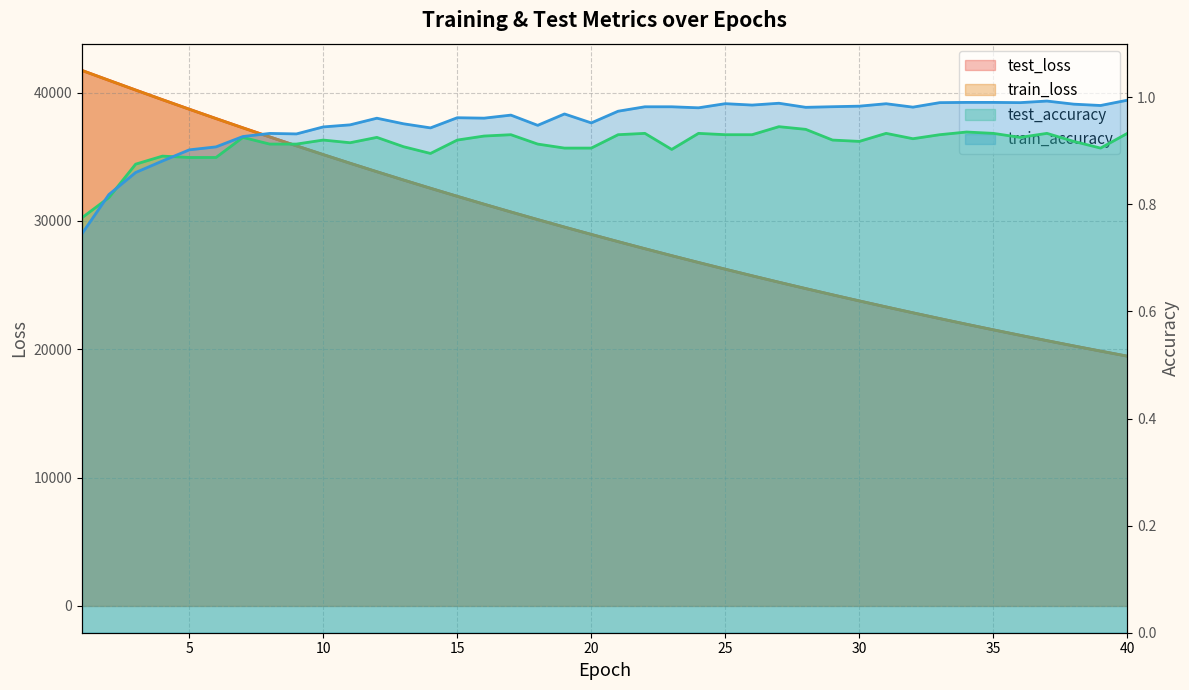

What is the total value across all series at 25?

52487.3